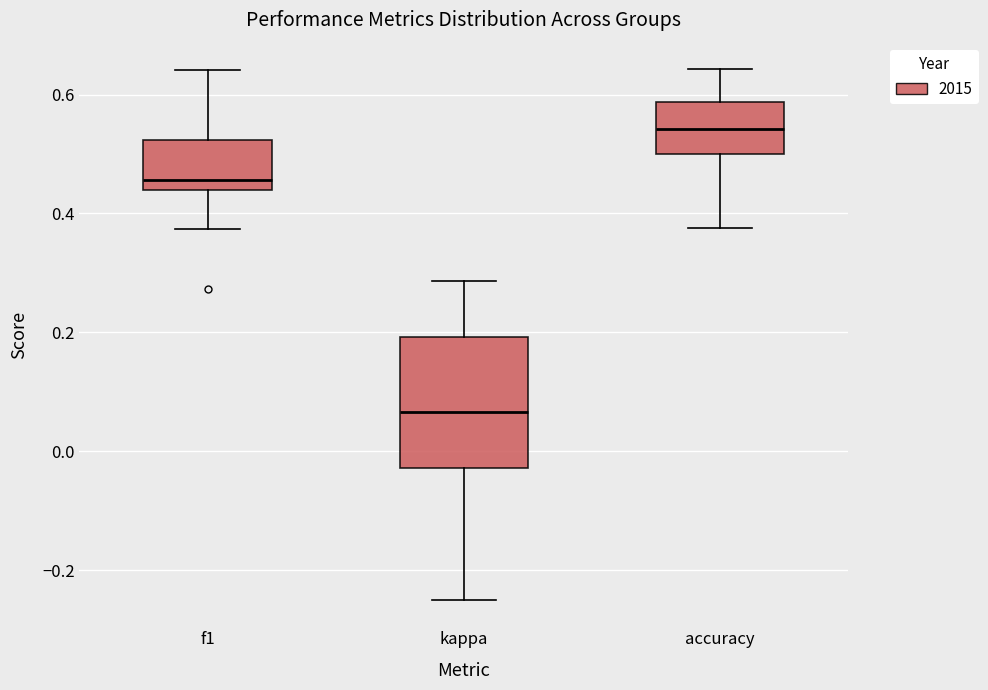

Which box has the highest median line?

accuracy